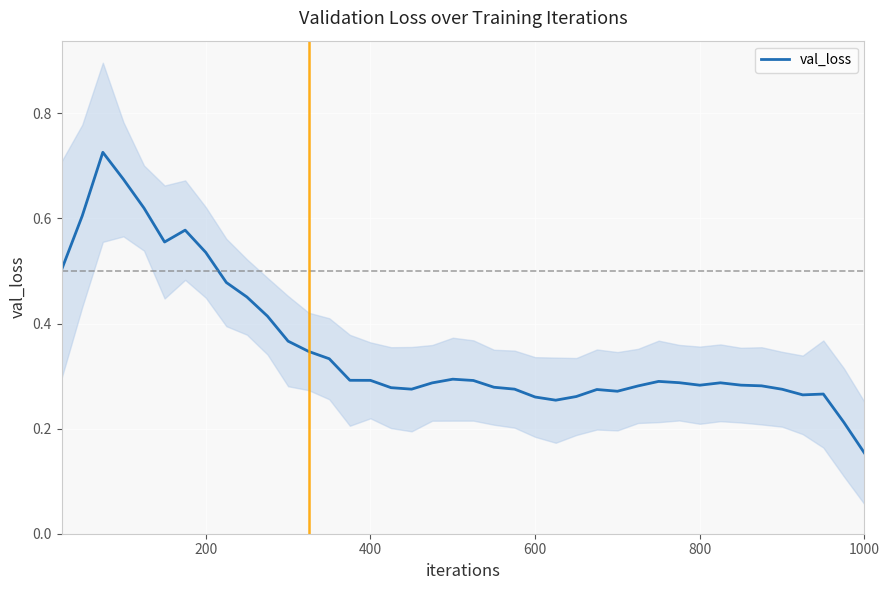

How many lines are shown in the chart?

1